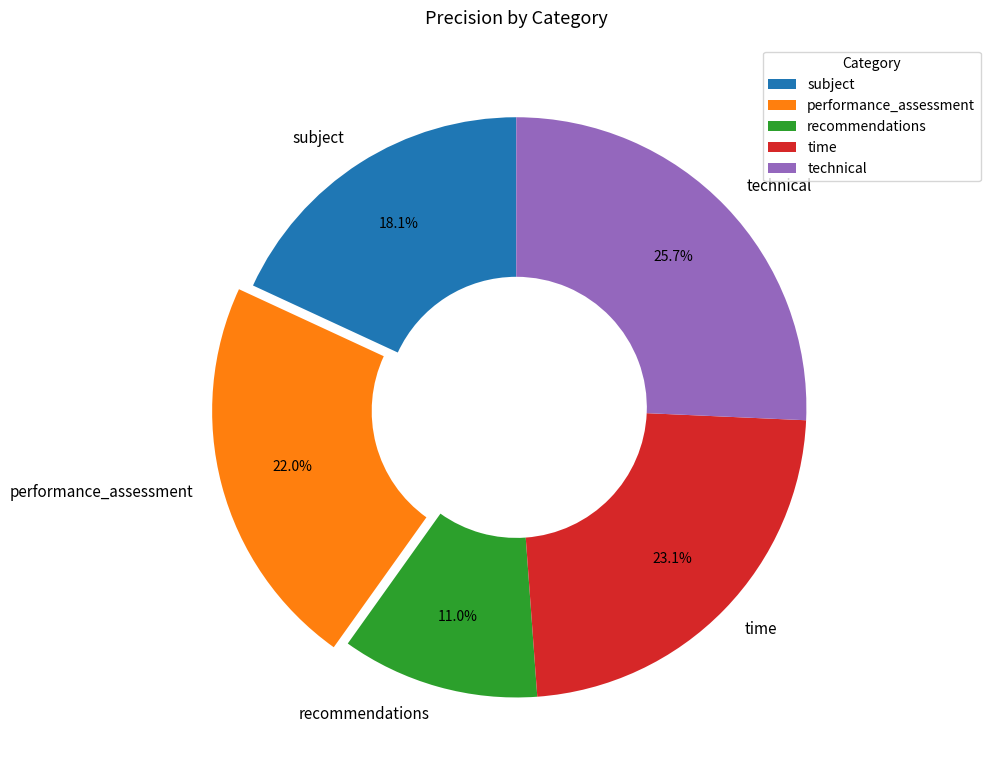

Which category has the biggest portion of the pie?

technical